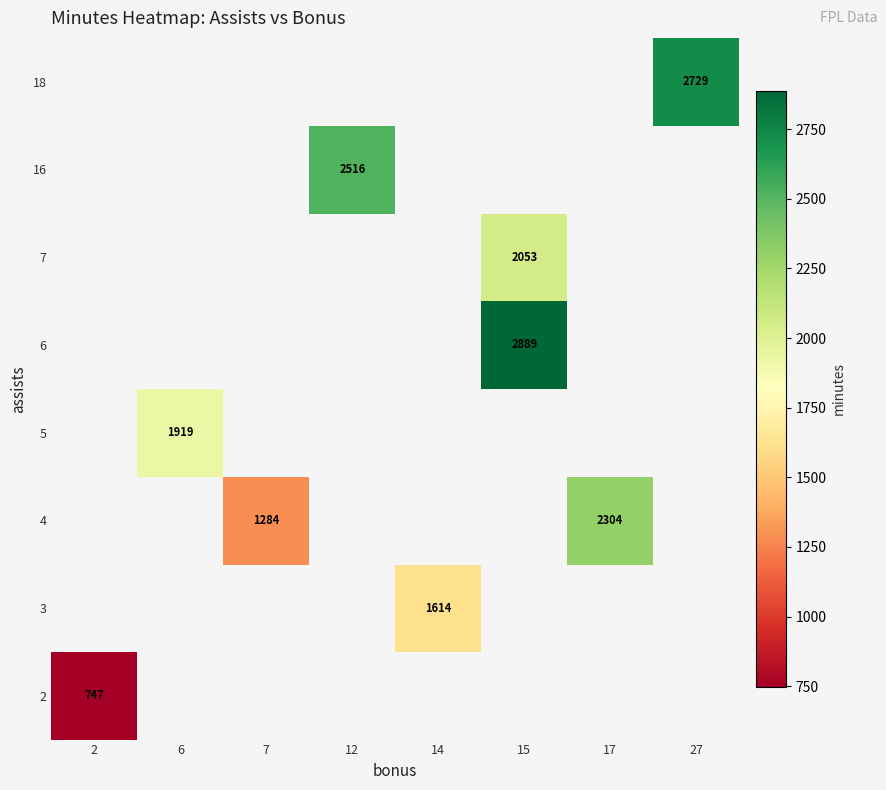

What is the minimum value shown in the chart?

747.0